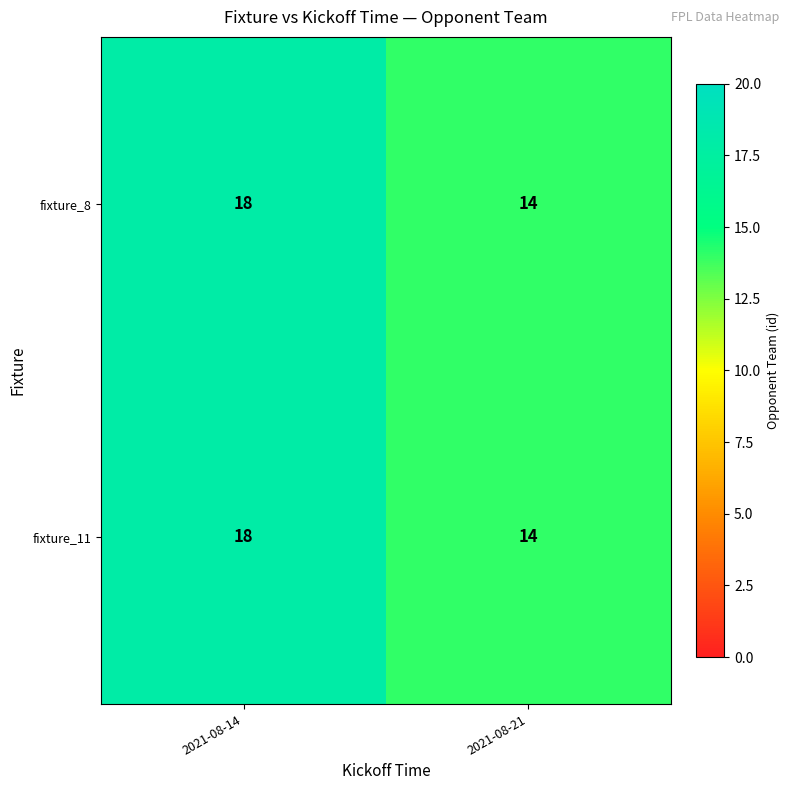

What is the difference between the fixture_8 values at 2021-08-14 and 2021-08-21?

4